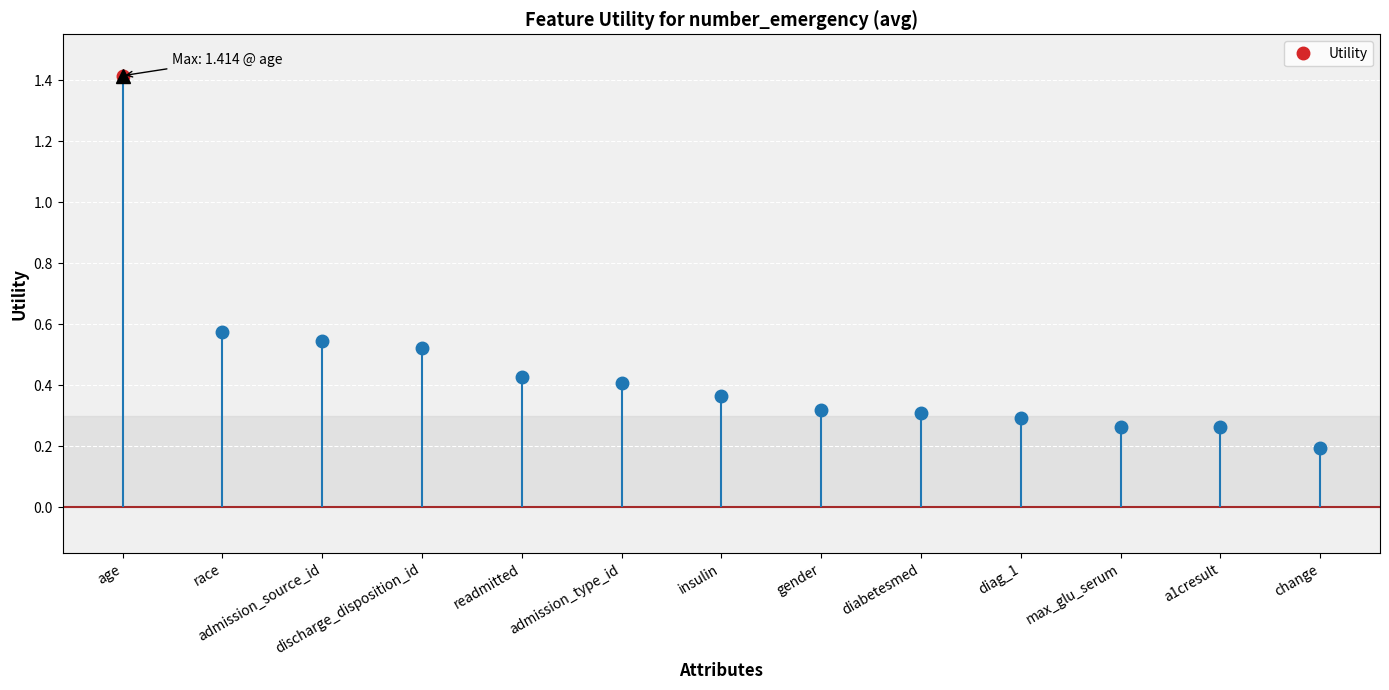

What is the smallest value displayed?

0.2